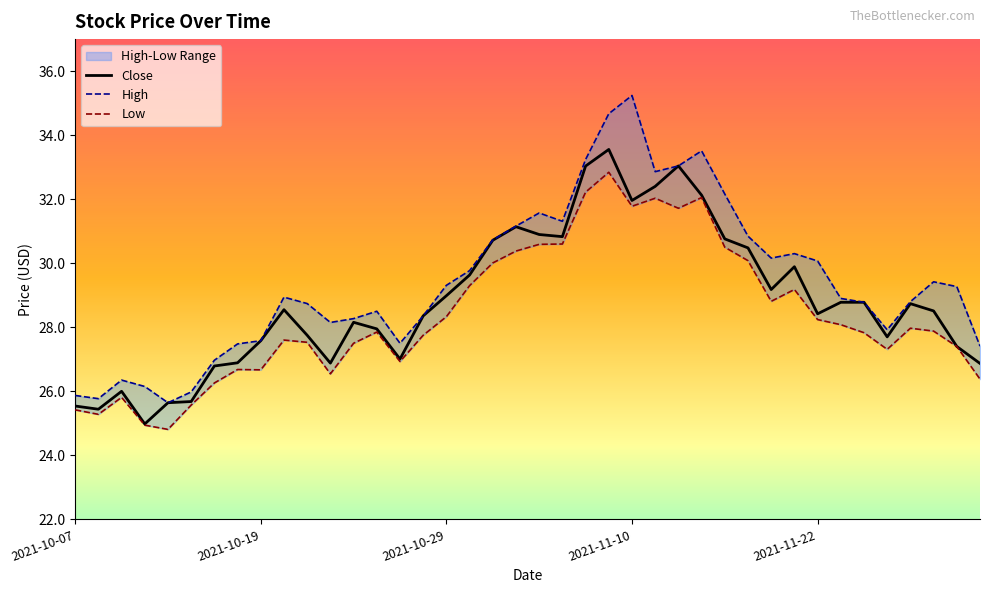

True or false: Low and Close cross at least once.

False